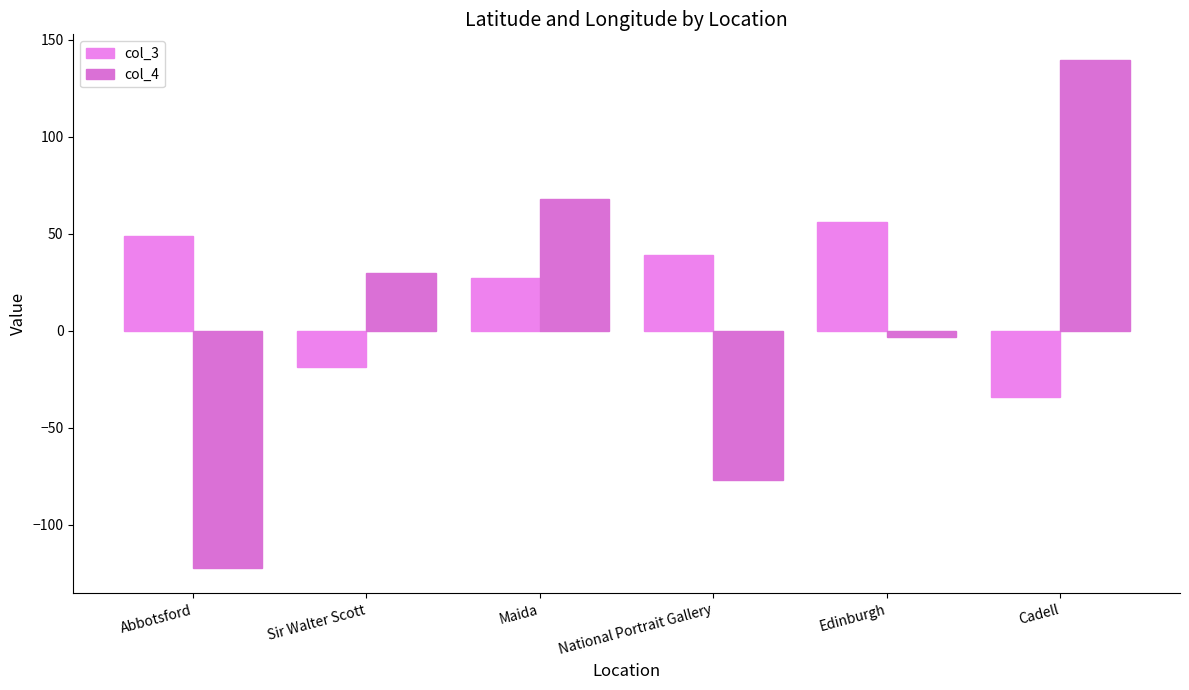

Which series has the largest total across all categories?

col_3